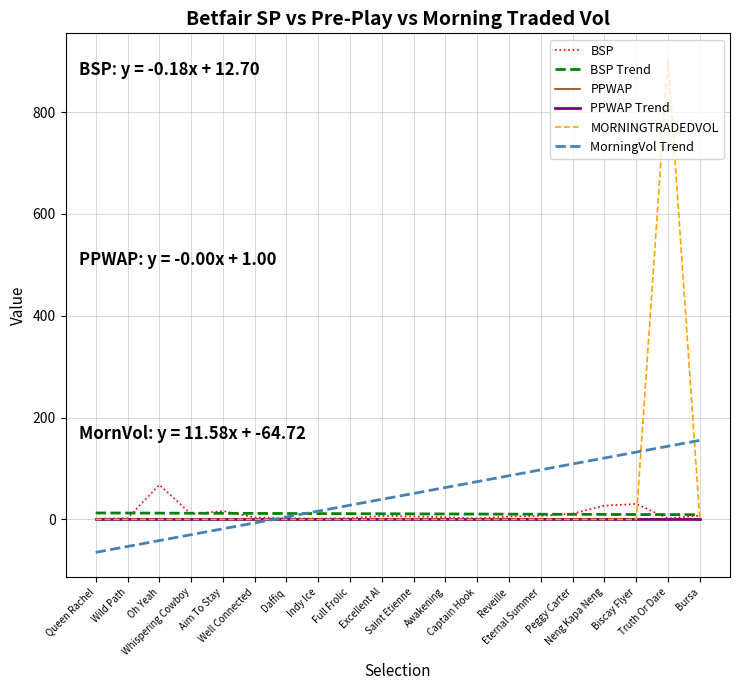

Is this an area chart (filled region under the line)?

No